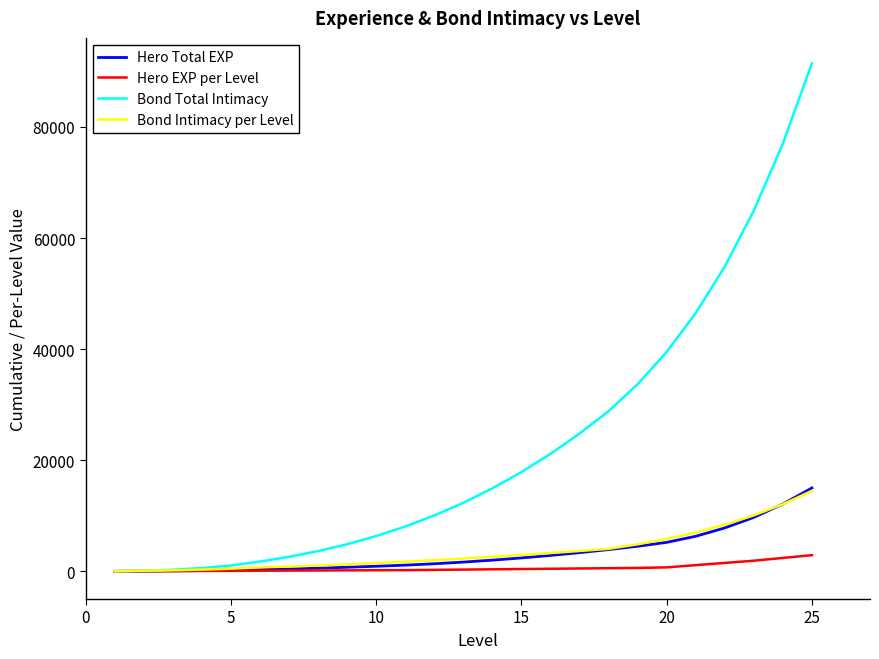

What is the difference between the maximum and minimum values in the Bond Total Intimacy series?

91460